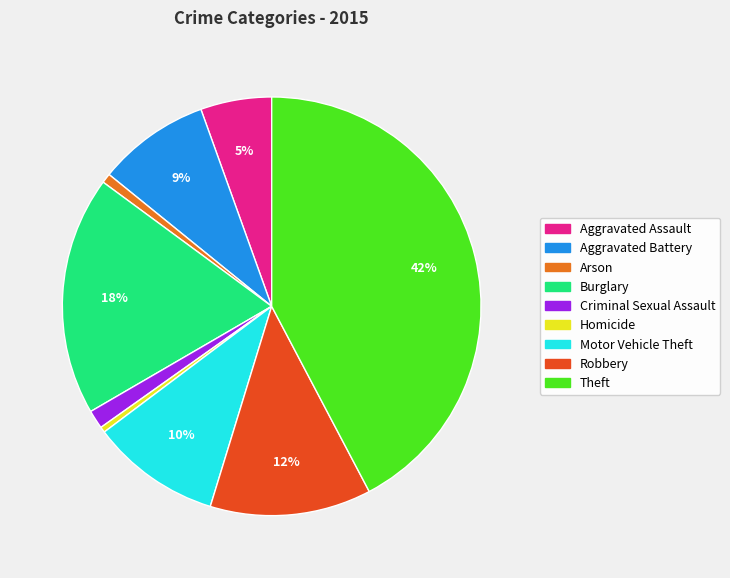

What percentage is the Burglary slice, to the nearest percent?

18%